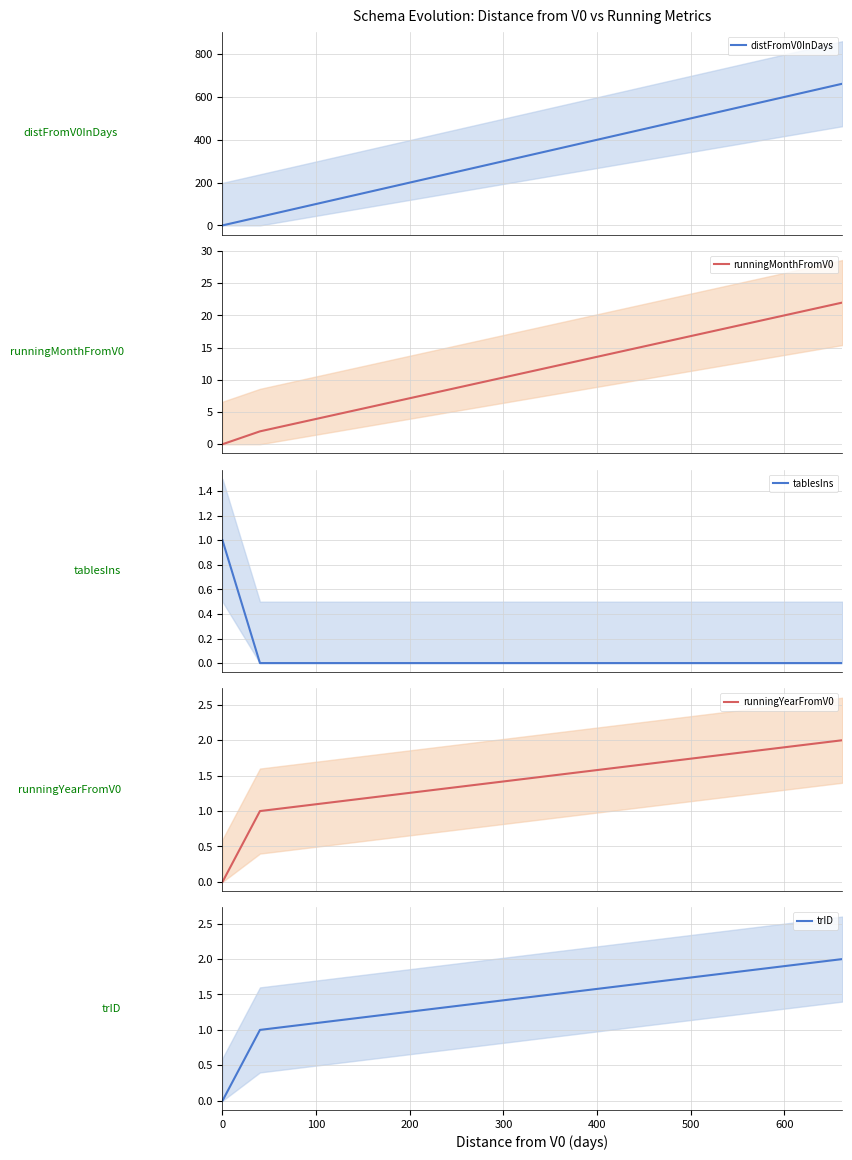

The value of runningYearFromV0 at 200 is 3. True or false?

False